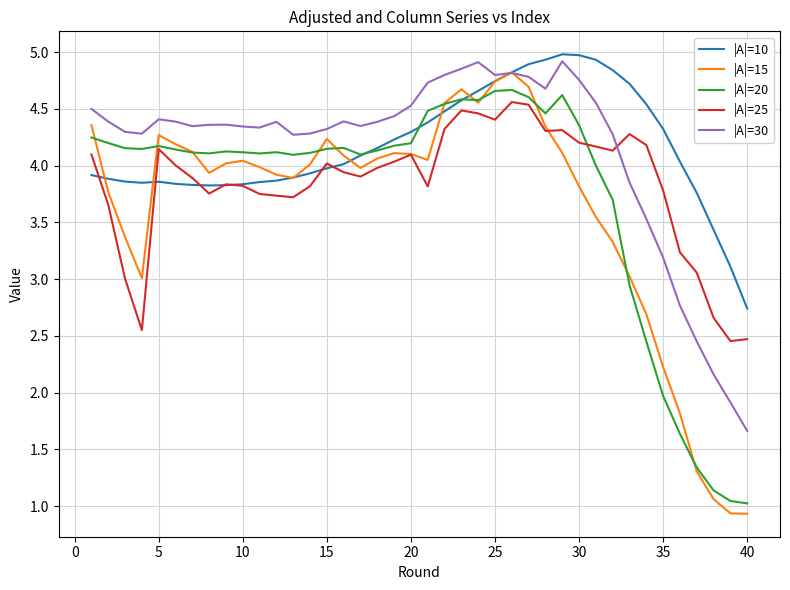

What is the lowest value of the |A|=15 series?

0.9